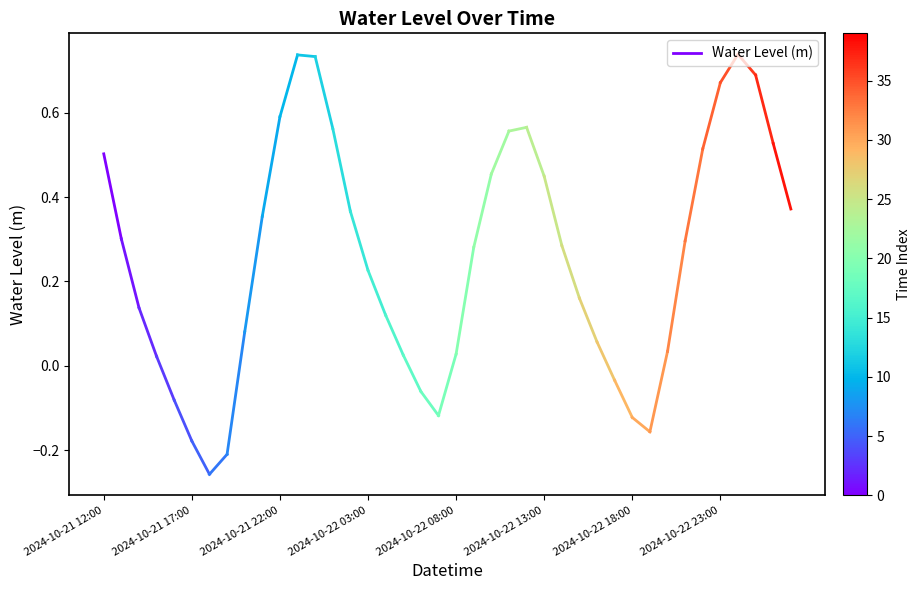

What is the value of the 1st point from the left?

0.5